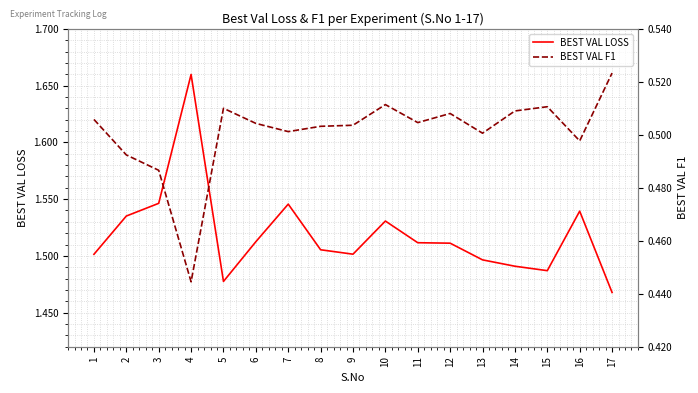

In BEST VAL LOSS, how many points are lower than both neighbors (excluding endpoints)?

3